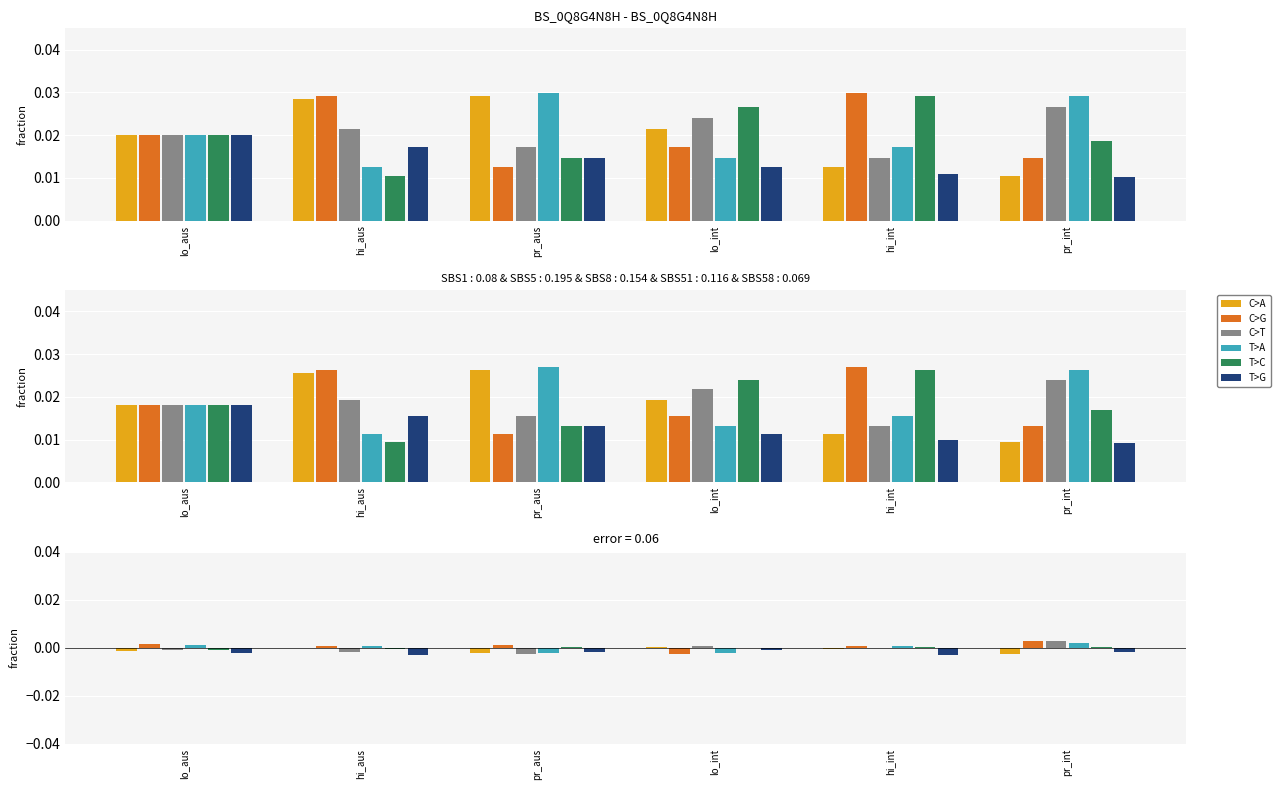

Which category has the lowest value in the pr_int series?

hi_aus